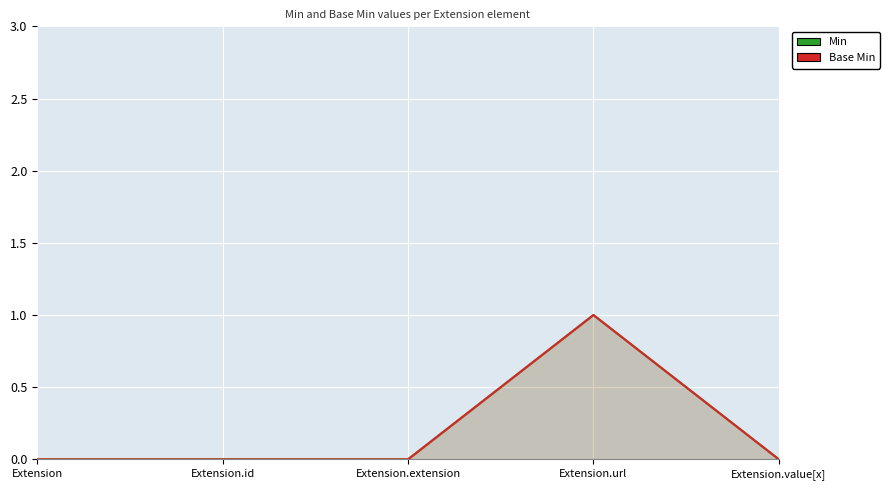

What is the sum of all Base Min values?

1